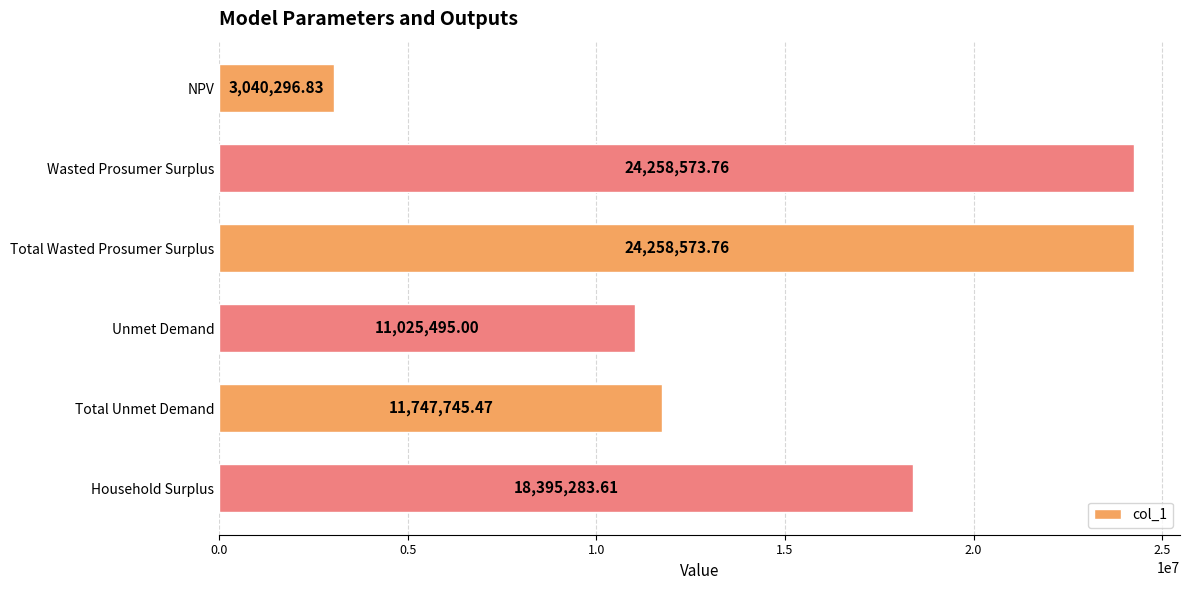

What is the label of the 1st bar from the top?

NPV